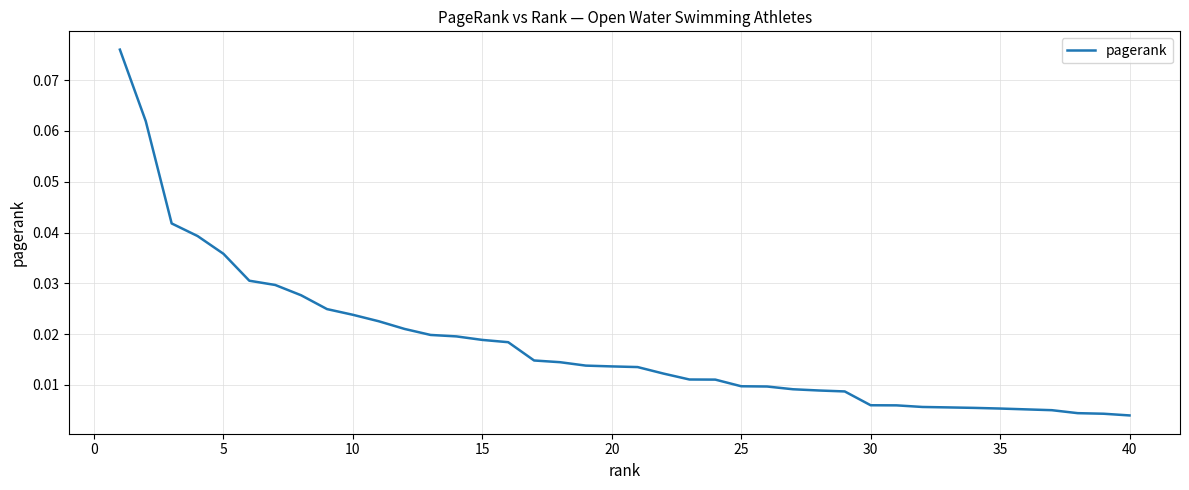

How many lines are shown in the chart?

1